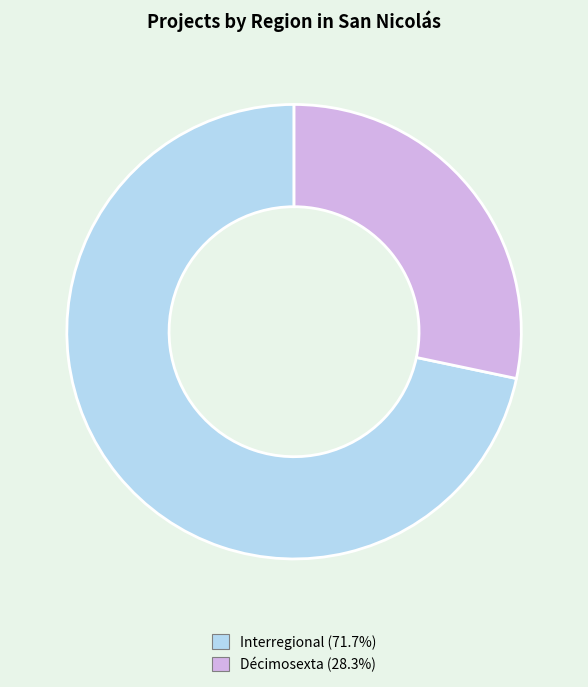

Is there any slice that represents more than half of the pie?

Yes